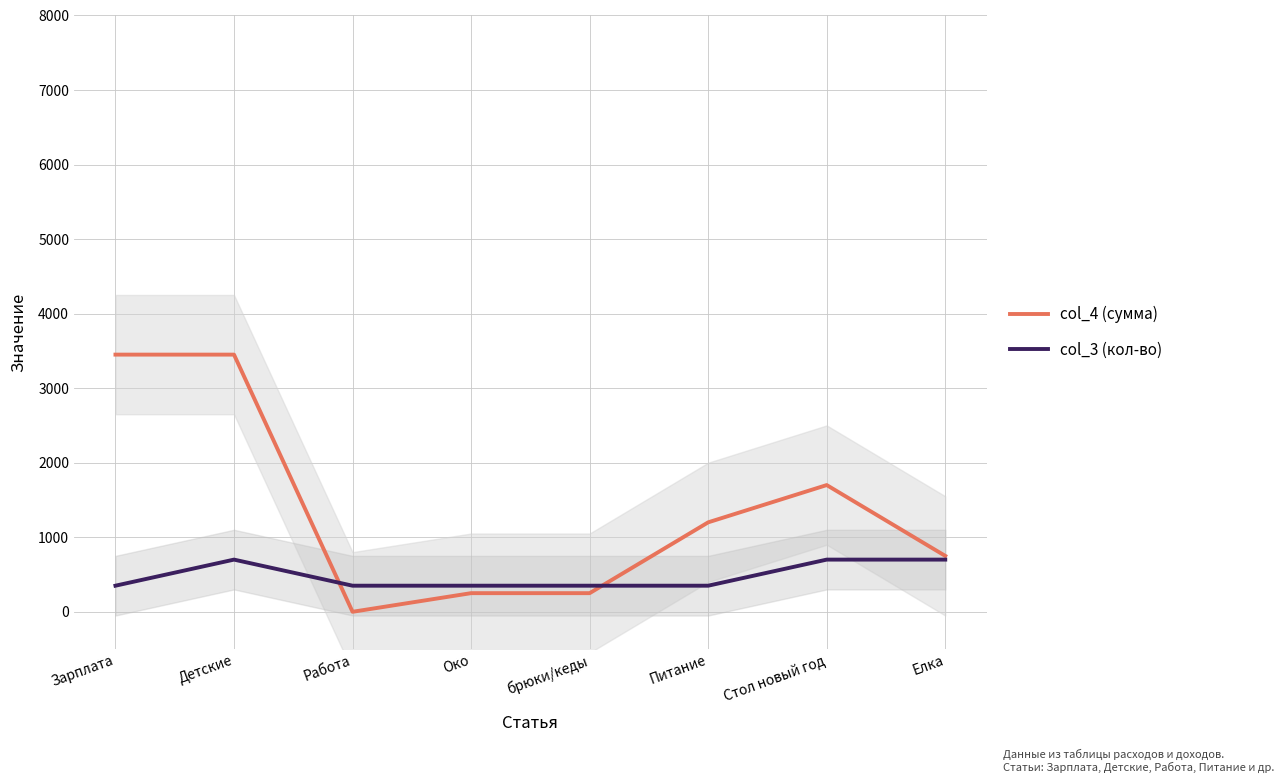

Reading left to right, transcribe all the data shown in this chart.

col_4 (сумма): Зарплата=3450	Детские=3450	Работа=0	Око=250	брюки/кеды=250	Питание=1200	Стол новый год=1700	Елка=750
col_3 (кол-во): Зарплата=350	Детские=700	Работа=350	Око=350	брюки/кеды=350	Питание=350	Стол новый год=700	Елка=700